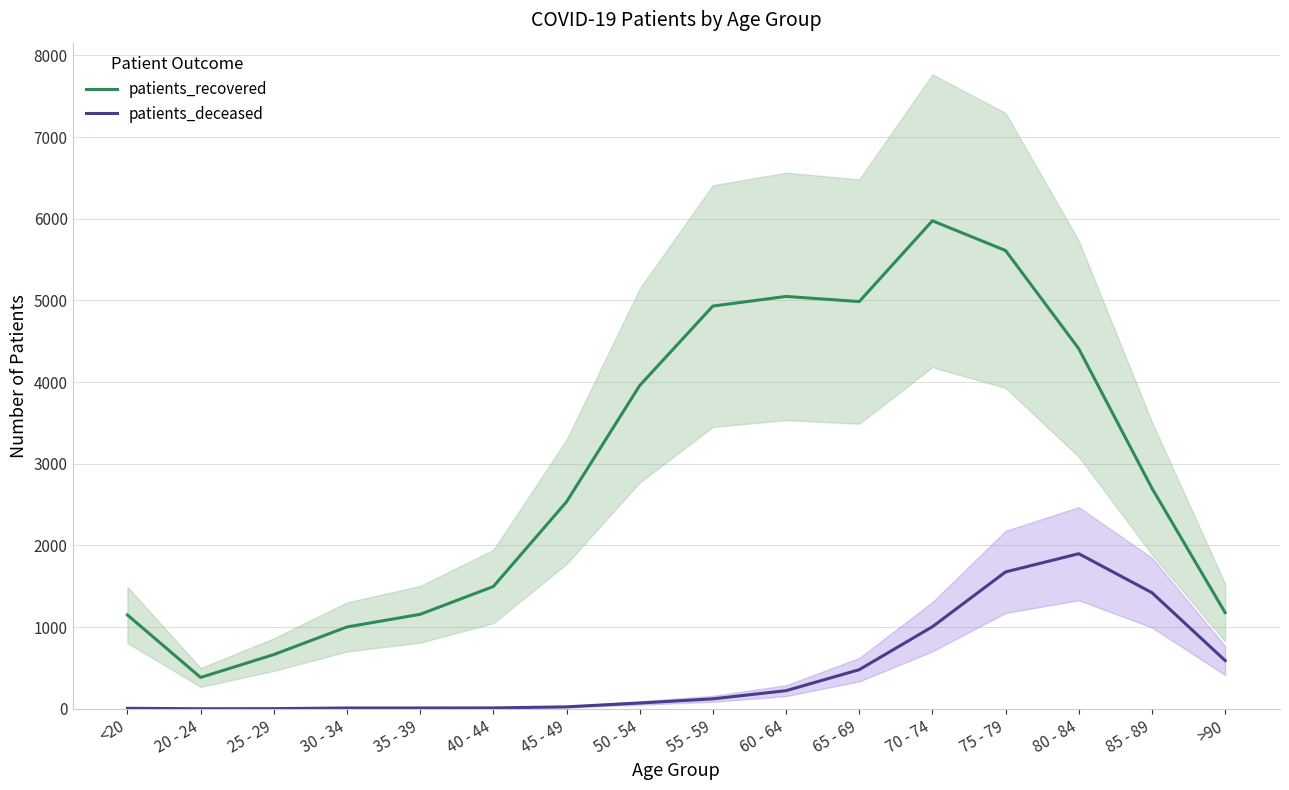

How many data points in patients_deceased are less than 122?

8